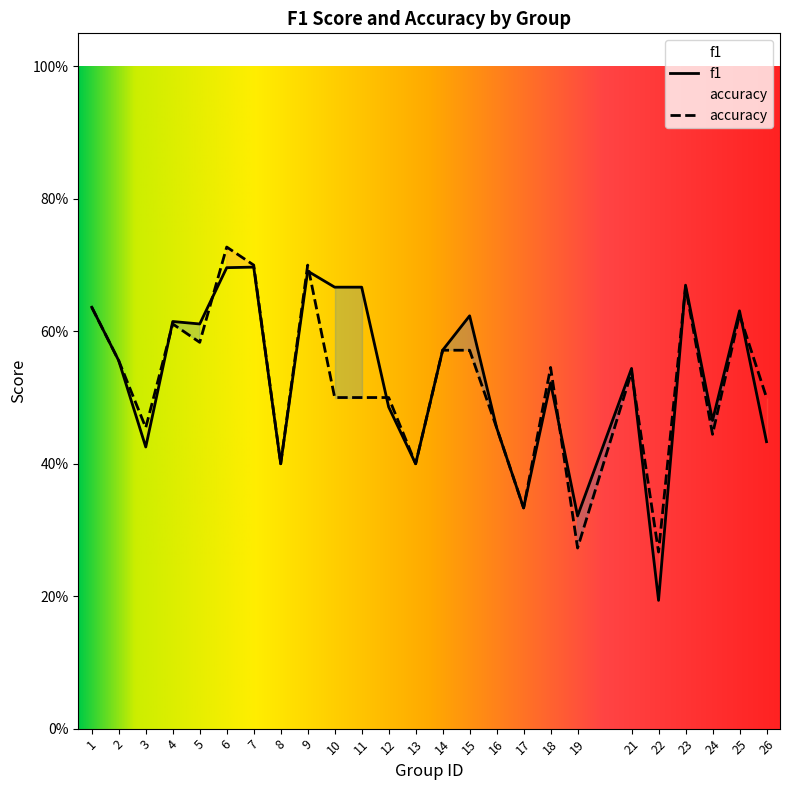

At which category does the chart reach its peak across all series?

6